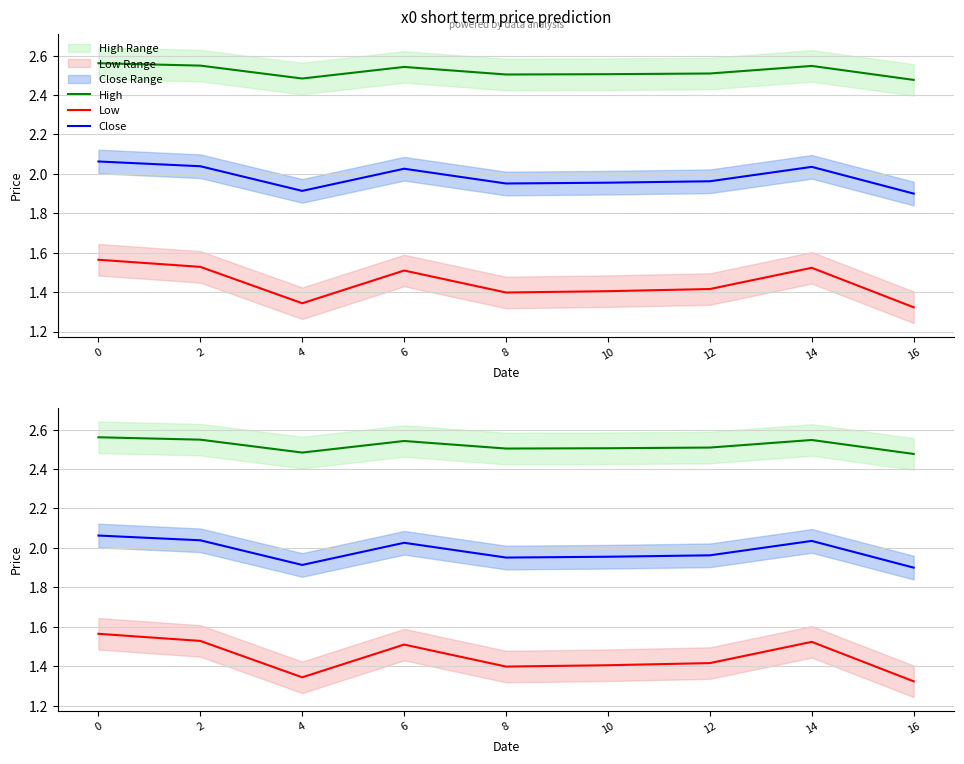

At 16, list the series in order from largest to smallest.

High, Close, Low